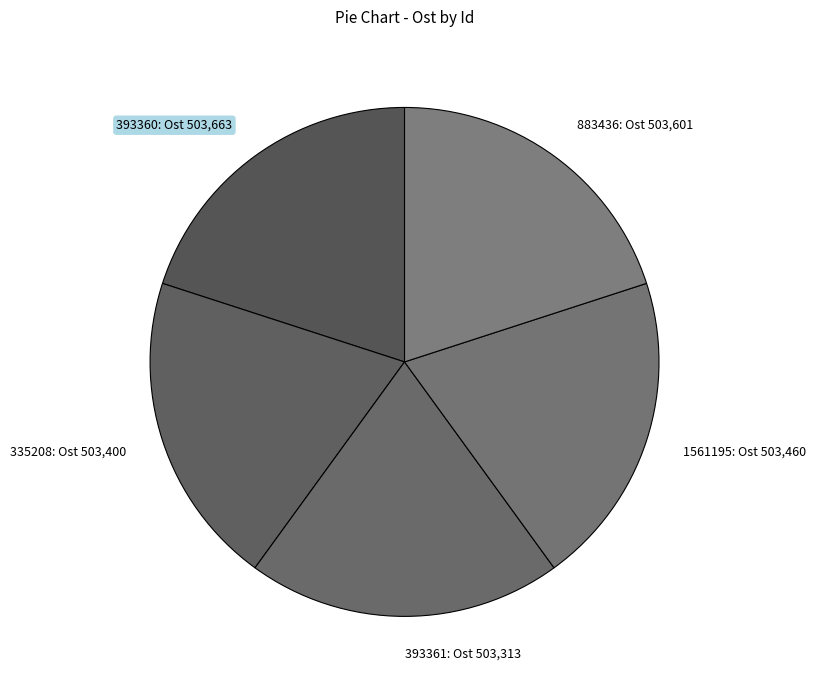

What is the ratio of the value at 883436 to the value at 335208?

1.0